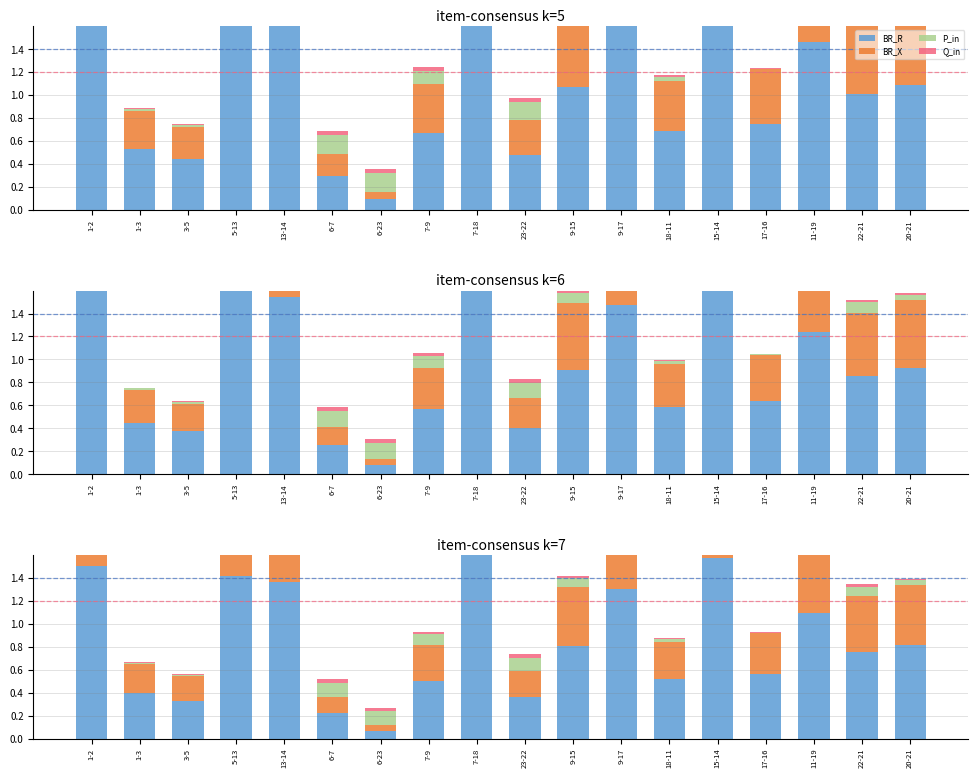

Is it true that BR_R equals 0.6 at 9-17?

False